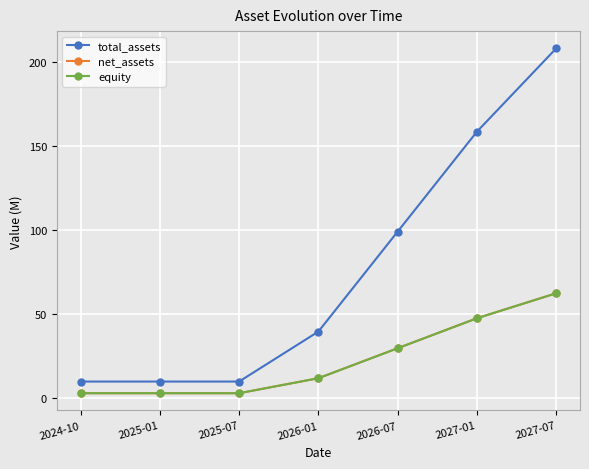

What is the maximum value shown in the chart?

208.3